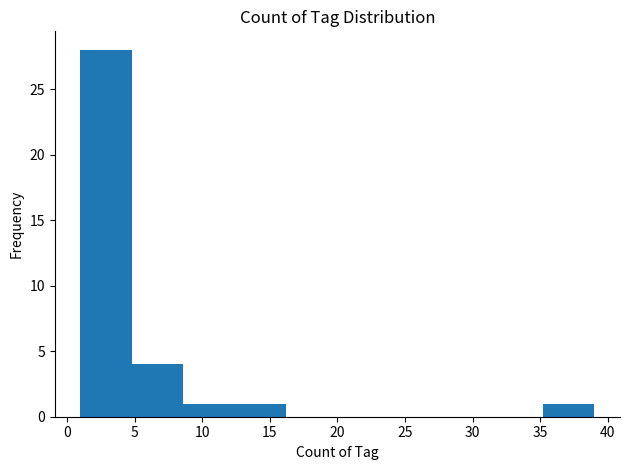

How tall is the bar that spans 35.2 to 39.0 on the x-axis? Neither the bar edges nor the heights are printed on the chart, so give them approximately, as read against the axes.

1